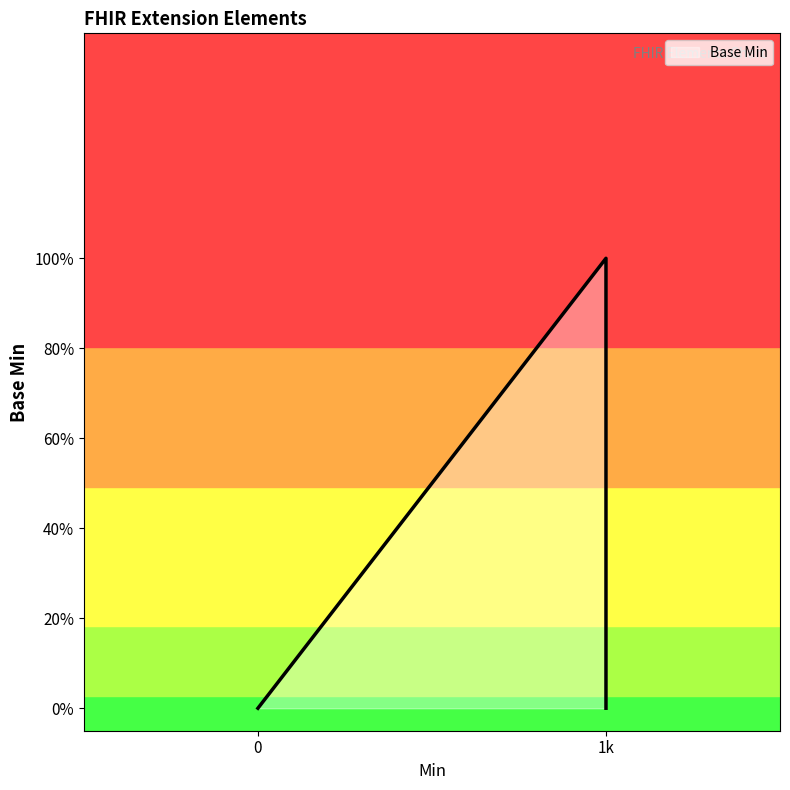

What is the value of the 4th point from the left?

1